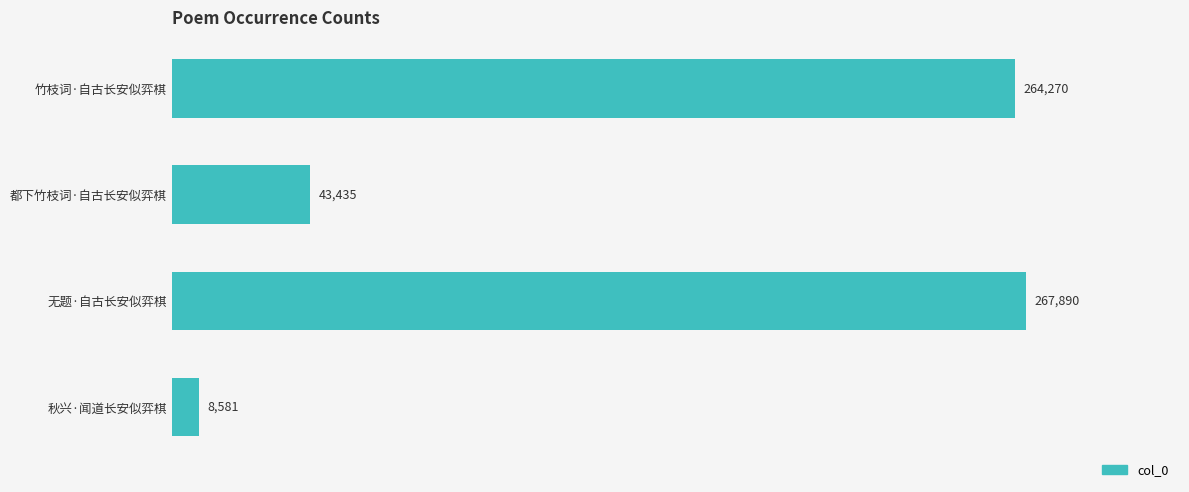

List the labels in order of value, largest first.

无题·自古长安似弈棋, 竹枝词·自古长安似弈棋, 都下竹枝词·自古长安似弈棋, 秋兴·闻道长安似弈棋